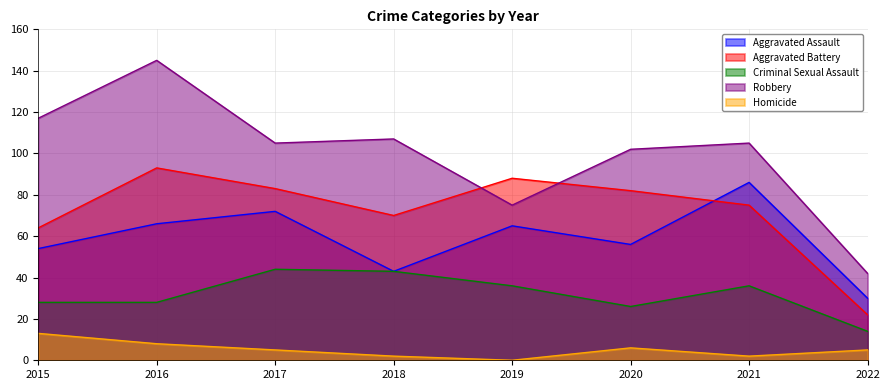

What is the minimum value for Robbery?

42